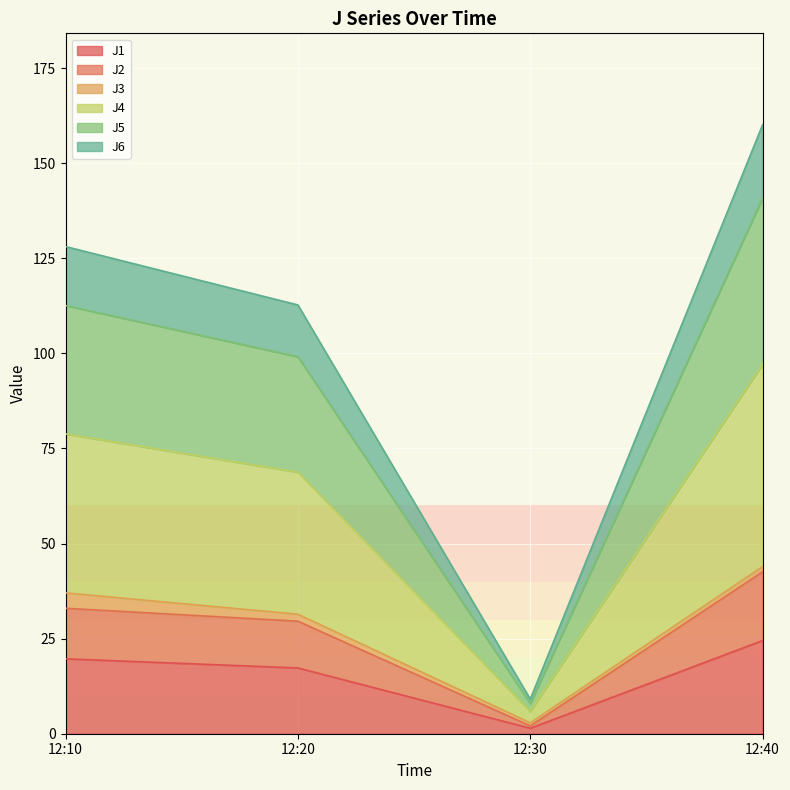

At which category is the sum across all series the highest?

12:40